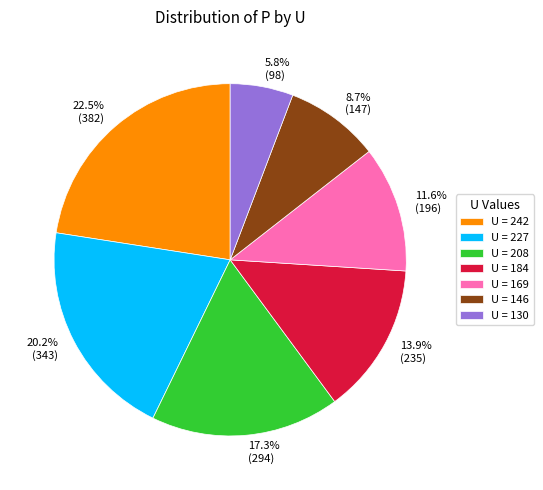

Do U = 130 and U = 242 together represent more than half of the pie?

No